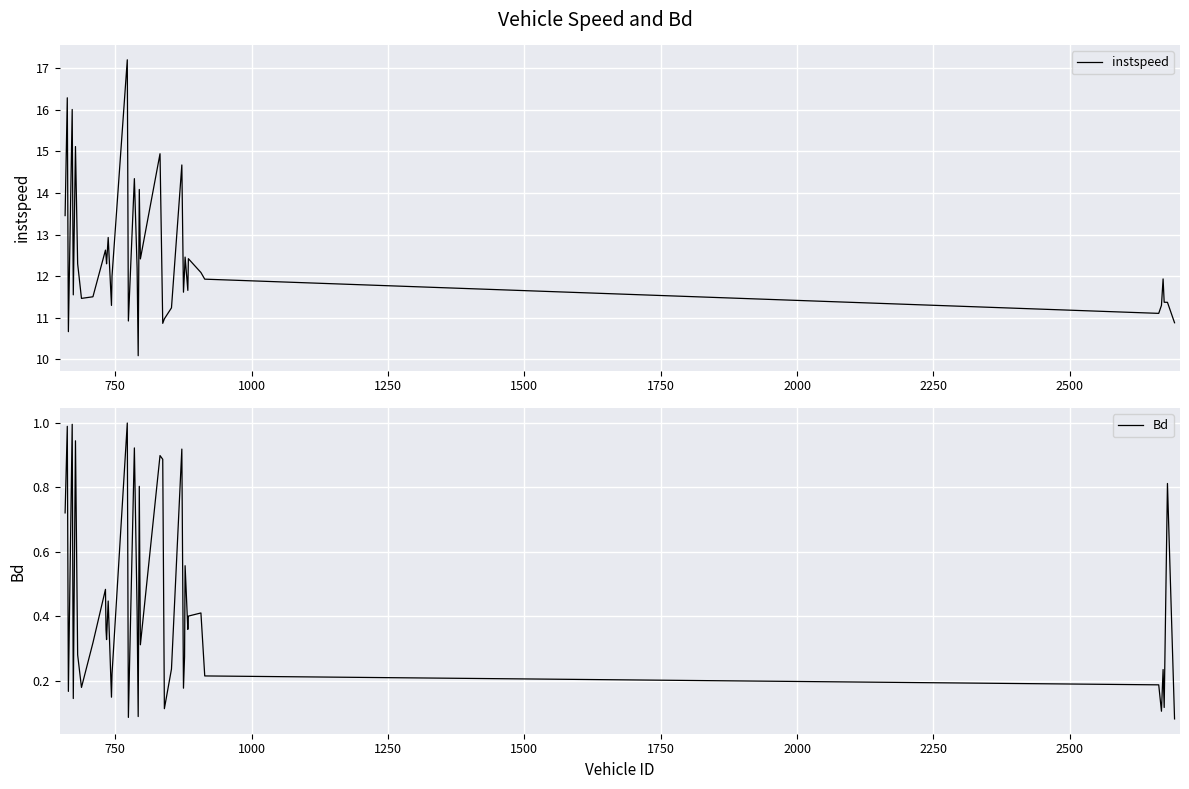

What is the minimum value for instspeed?

10.1